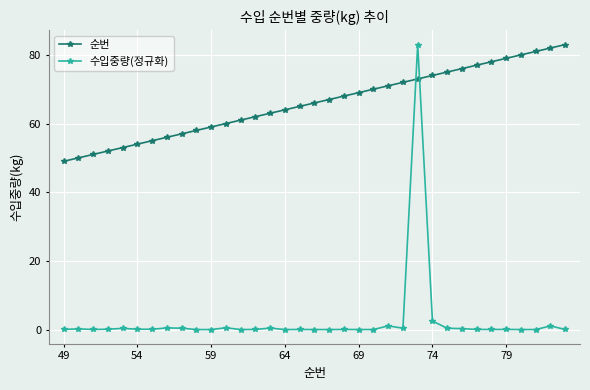

What is the minimum value for 순번?

49.0